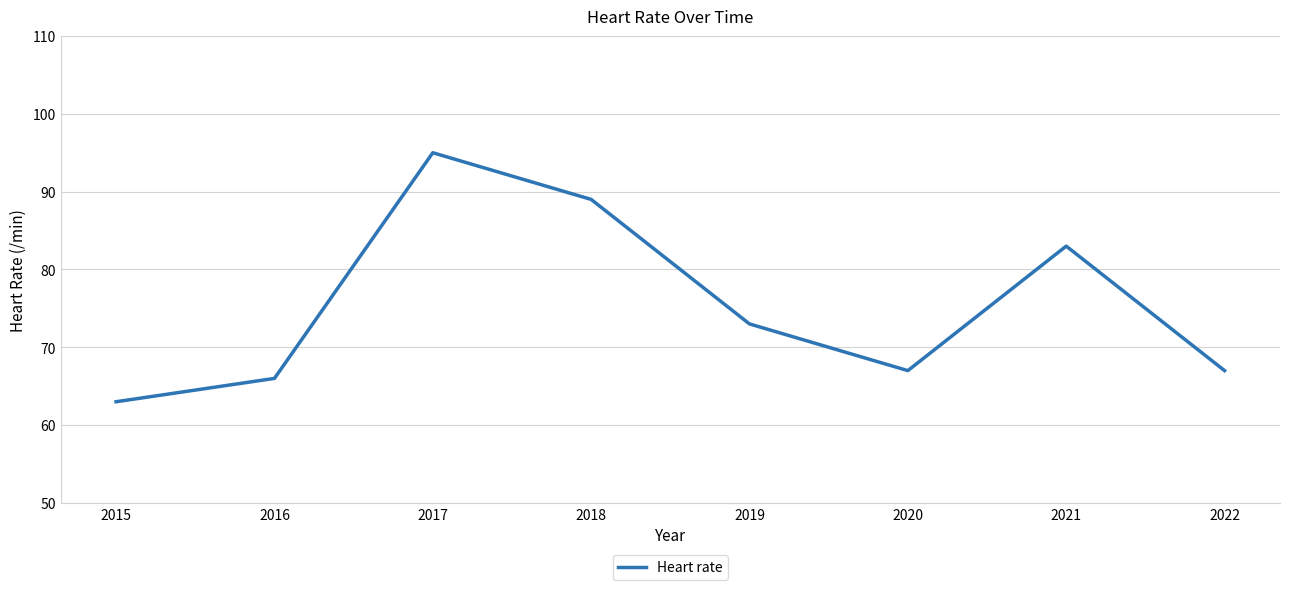

What is the ratio of the value at 2020 to the value at 2017?

0.7